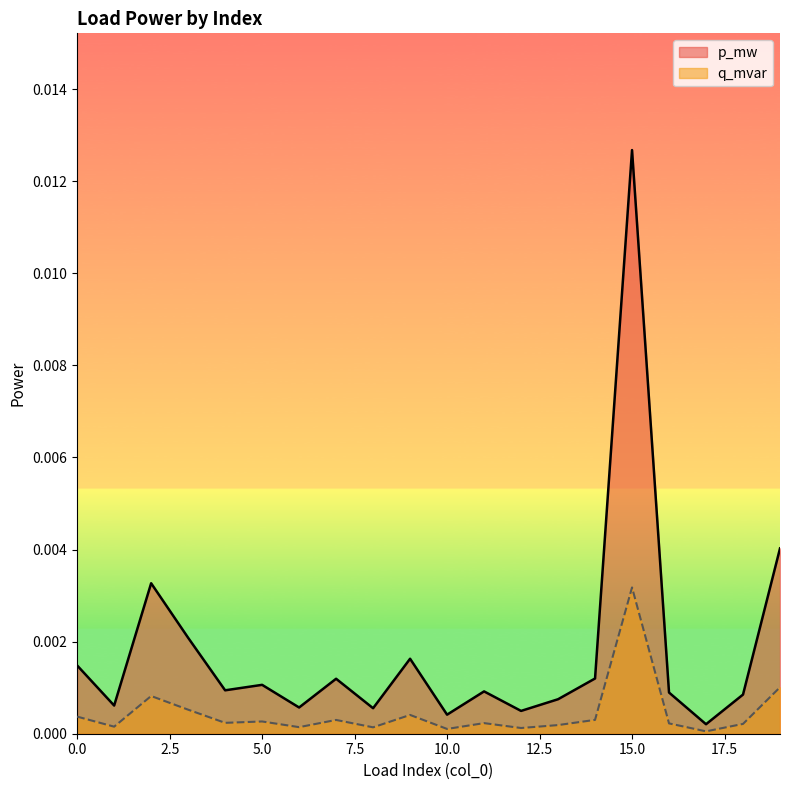

At how many categories does at least one series exceed 0?

20